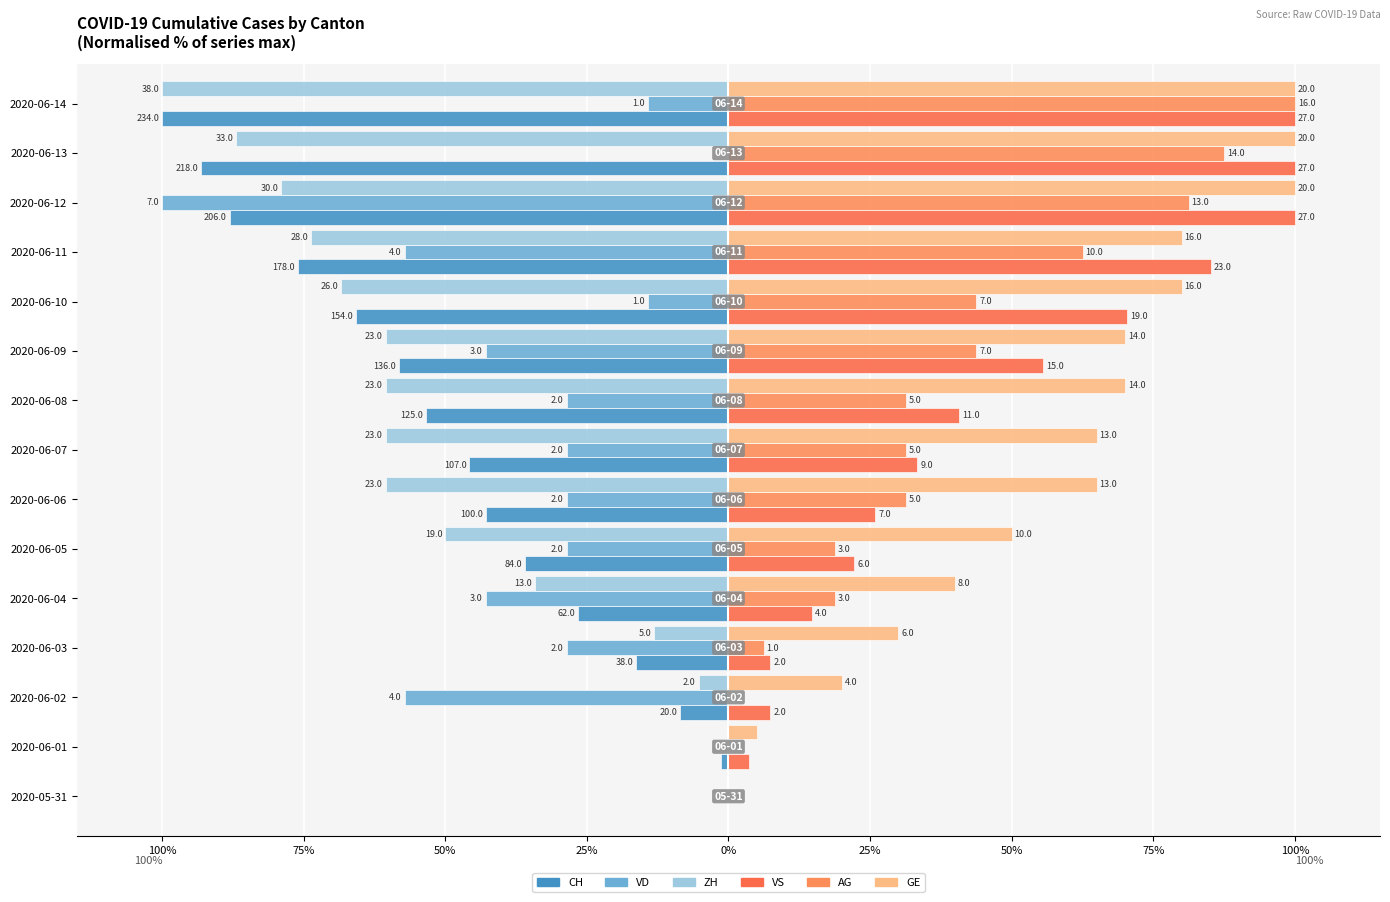

What are all the series names shown in the legend?

CH, VD, ZH, VS, AG, GE